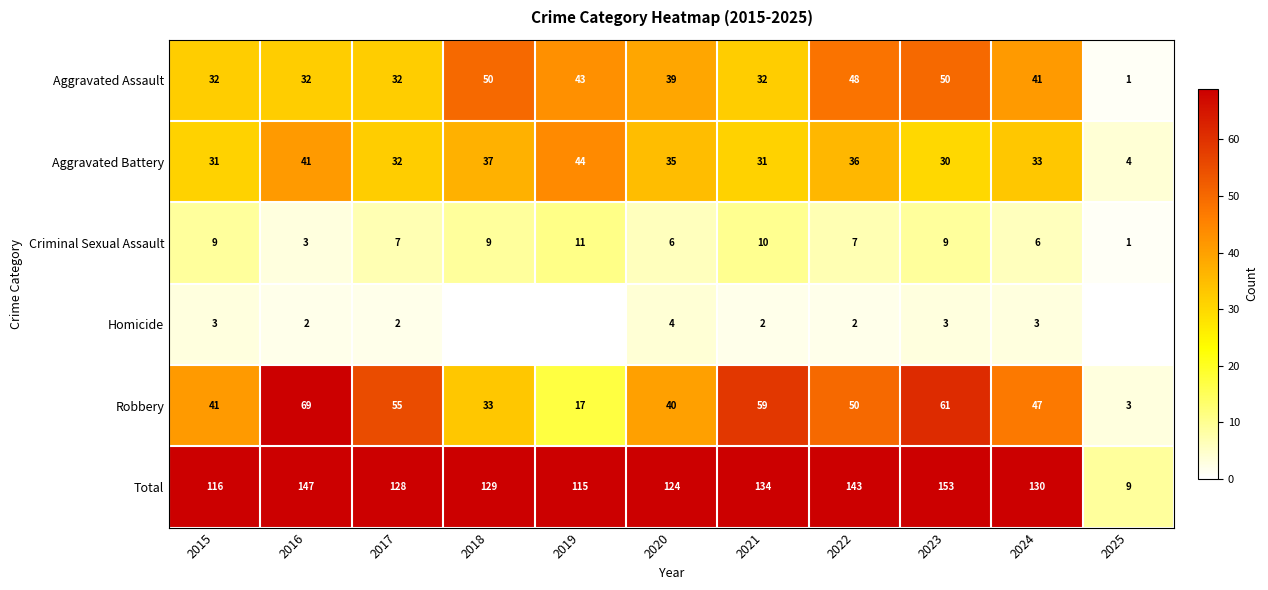

The value of Aggravated Battery at 2017 is 51. True or false?

False